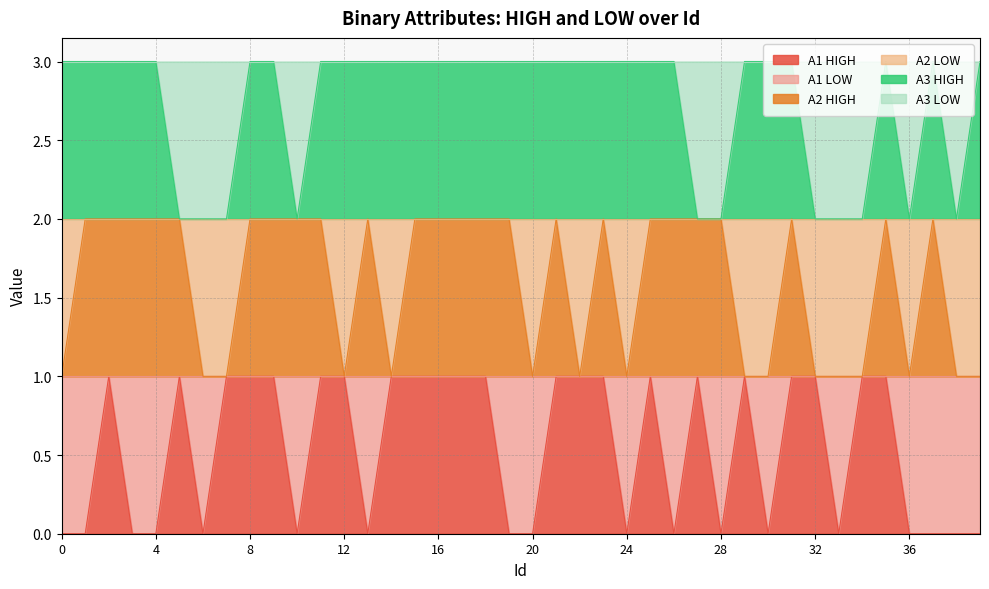

What is the value of the A2 HIGH point at the 35th from the left?

1